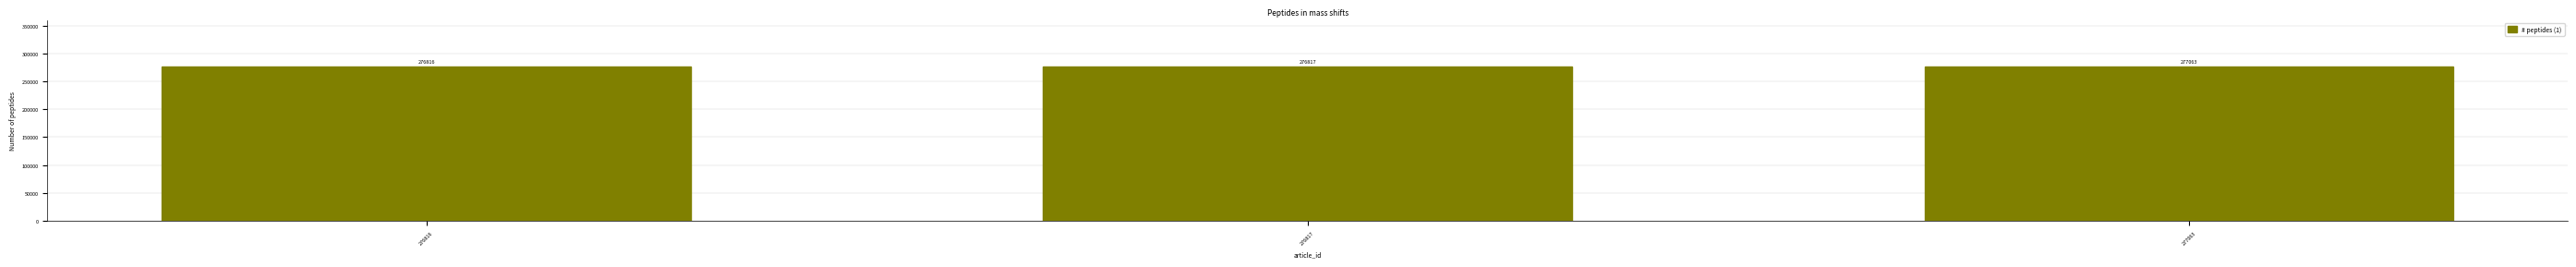

Which label corresponds to the largest value in the chart?

277063